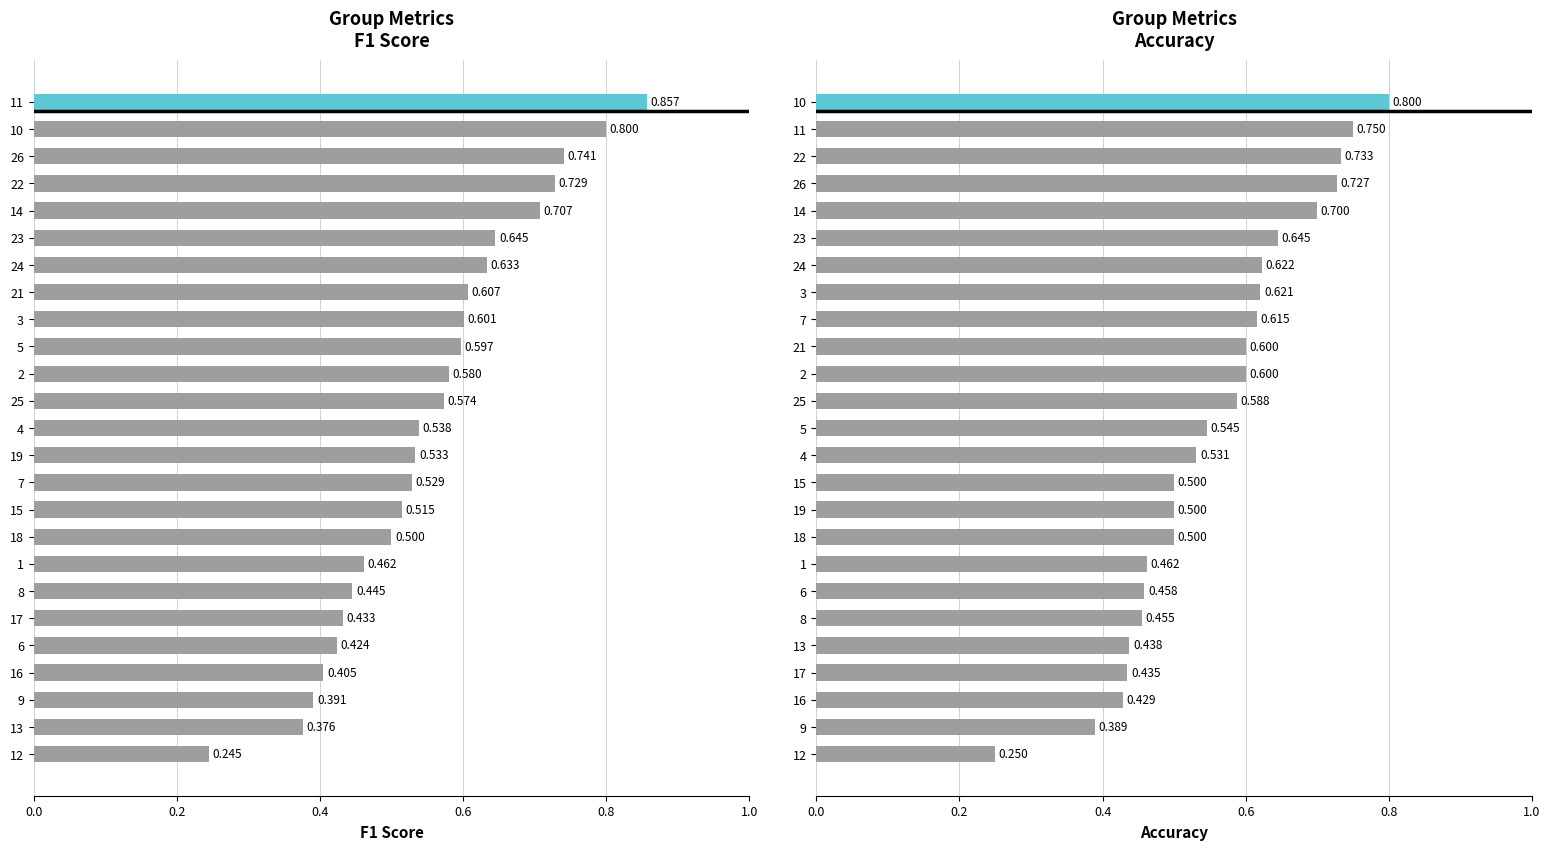

List the series in order of their overall mean, highest first.

accuracy, f1